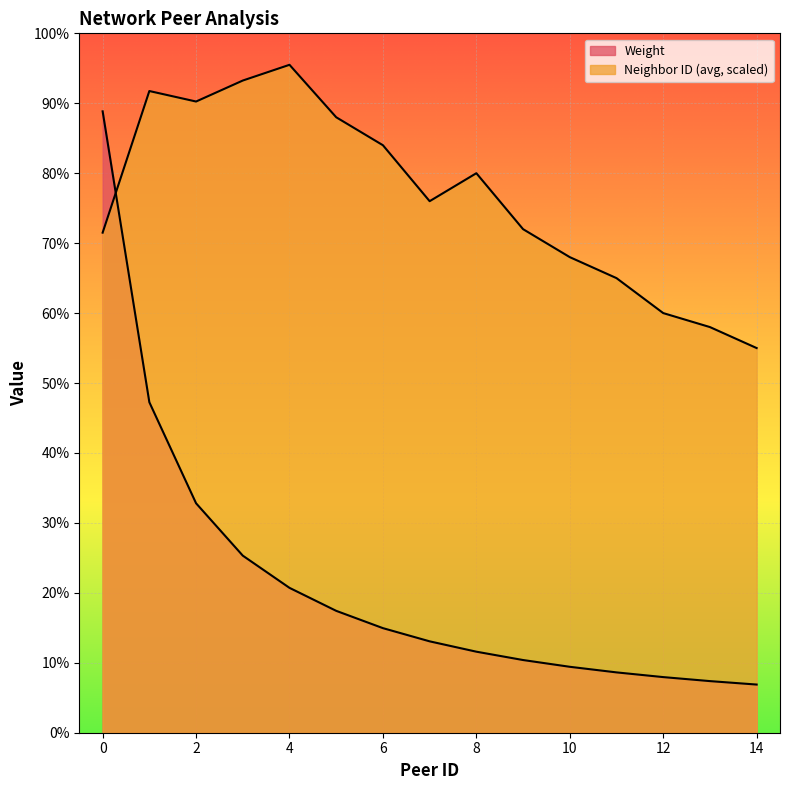

Which series has the largest range (max minus min)?

Weight